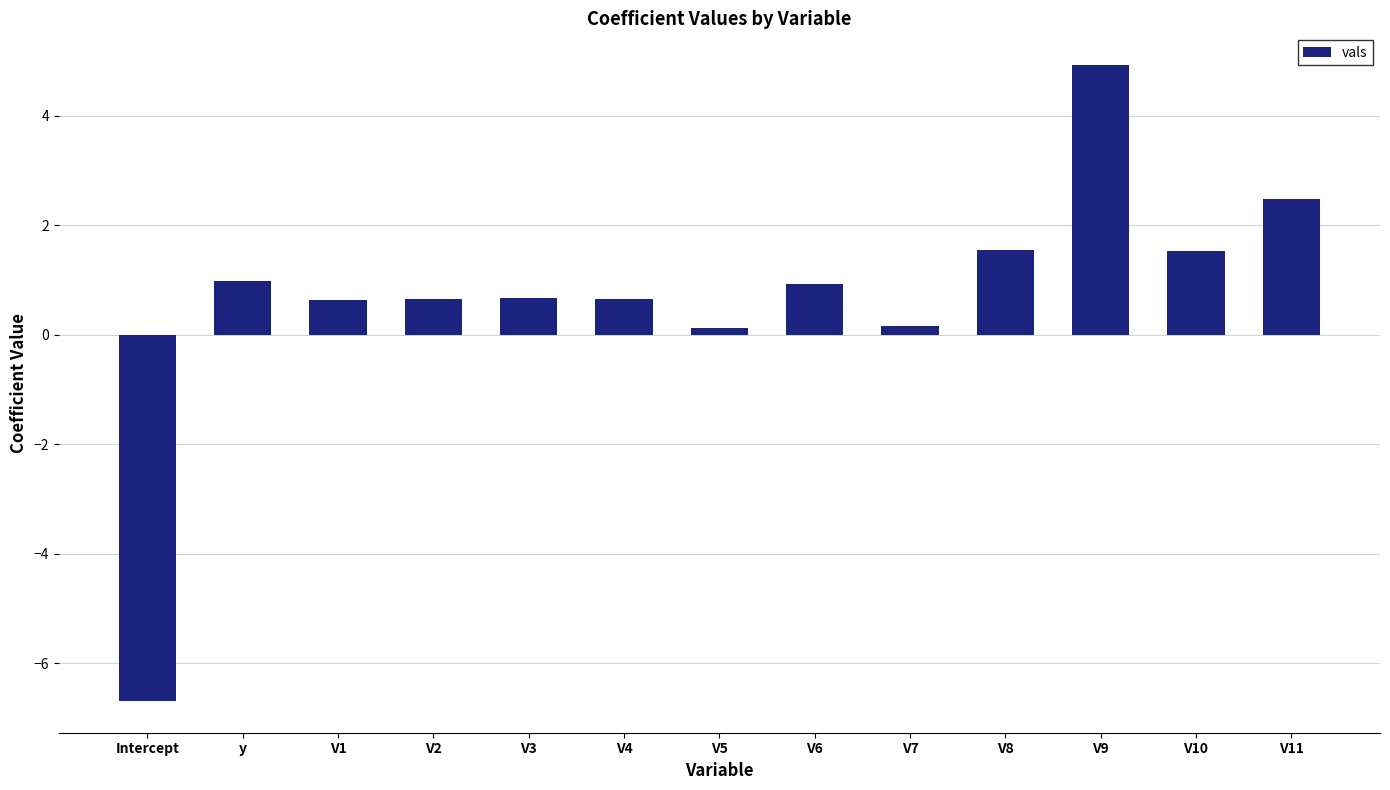

What is the difference between the maximum and minimum values?

11.6